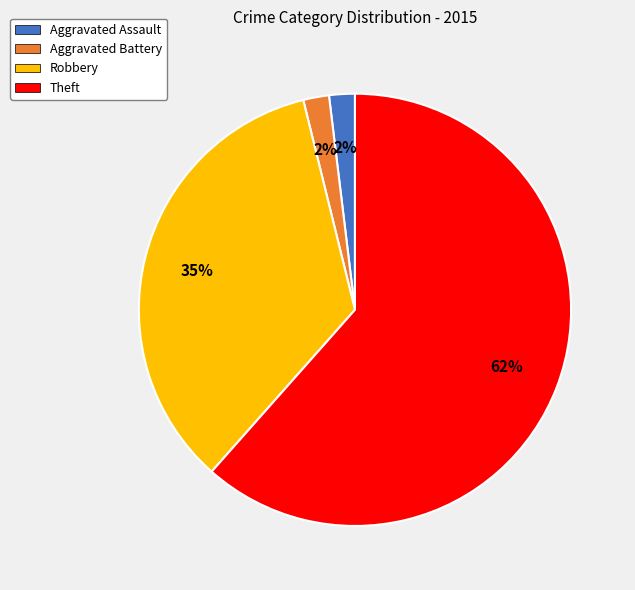

To the nearest percent, what is the average slice percentage?

25%